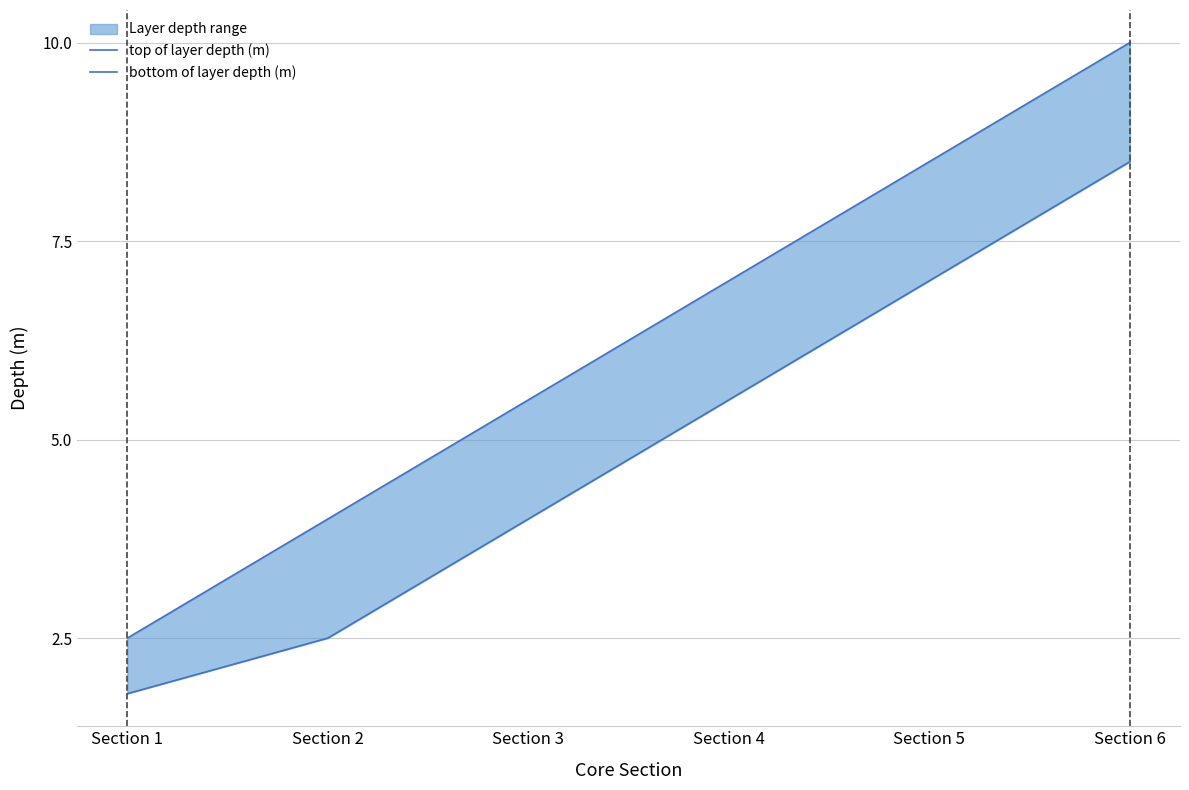

True or false: bottom of layer depth (m) and top of layer depth (m) intersect in this chart.

False